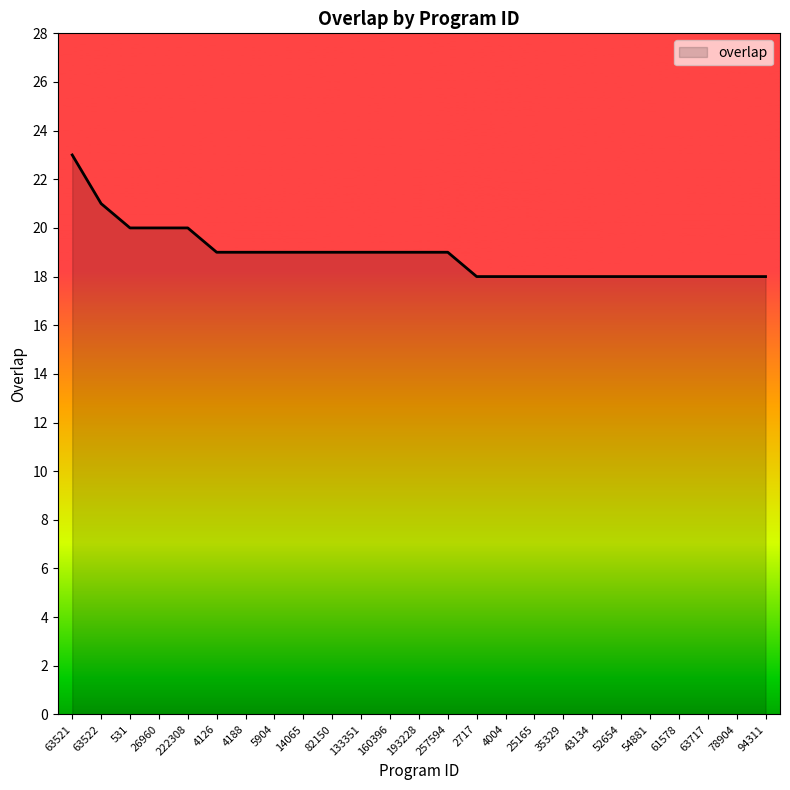

Approximately how many times larger is the value at 25165 compared to 63522?

0.9